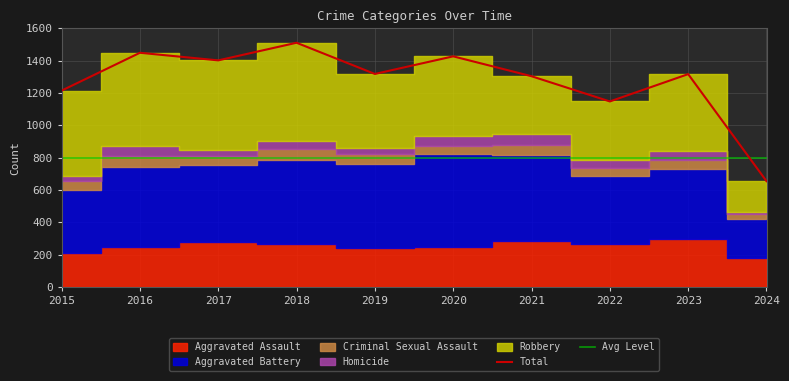

What is the difference between the second highest and minimum values in the Aggravated Battery series?

288